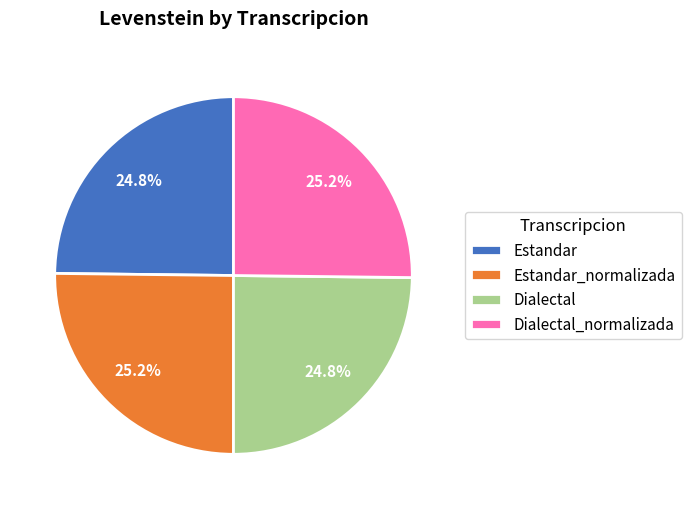

What is the total percentage of Estandar and Dialectal?

49.6%